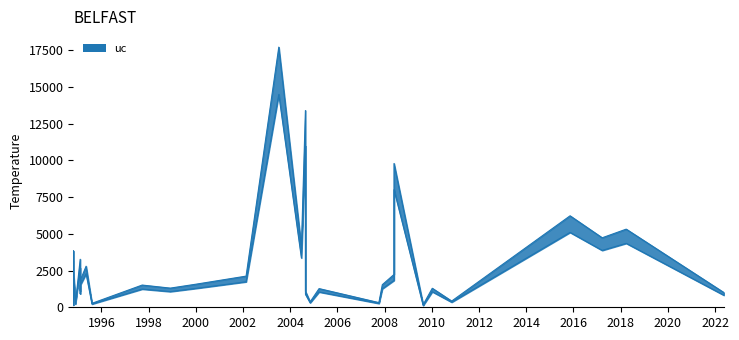

True or false: lc and uc cross at least once.

False